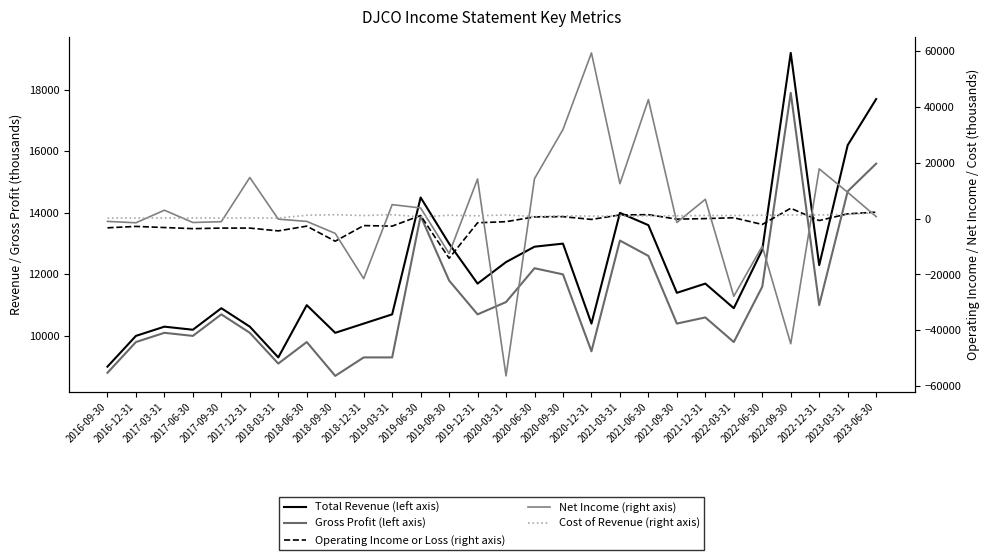

Reading left to right, what are all the values shown in this chart?

Total Revenue (left axis): 2016-09-30=9000	2016-12-31=10000	2017-03-31=10300	2017-06-30=10200	2017-09-30=10900	2017-12-31=10300	2018-03-31=9300	2018-06-30=11000	2018-09-30=10100	2018-12-31=10400	2019-03-31=10700	2019-06-30=14500	2019-09-30=13000	2019-12-31=11700	2020-03-31=12400	2020-06-30=12900	2020-09-30=13000	2020-12-31=10400	2021-03-31=14000	2021-06-30=13600	2021-09-30=11400	2021-12-31=11700	2022-03-31=10900	2022-06-30=12800	2022-09-30=19200	2022-12-31=12300	2023-03-31=16200	2023-06-30=17700
Gross Profit (left axis): 2016-09-30=8800	2016-12-31=9800	2017-03-31=10100	2017-06-30=10000	2017-09-30=10700	2017-12-31=10100	2018-03-31=9100	2018-06-30=9800	2018-09-30=8700	2018-12-31=9300	2019-03-31=9300	2019-06-30=13900	2019-09-30=11800	2019-12-31=10700	2020-03-31=11100	2020-06-30=12200	2020-09-30=12000	2020-12-31=9500	2021-03-31=13100	2021-06-30=12600	2021-09-30=10400	2021-12-31=10600	2022-03-31=9800	2022-06-30=11600	2022-09-30=17900	2022-12-31=11000	2023-03-31=14700	2023-06-30=15600
Operating Income or Loss (right axis): 2016-09-30=-3300	2016-12-31=-2800	2017-03-31=-3200	2017-06-30=-3600	2017-09-30=-3400	2017-12-31=-3400	2018-03-31=-4400	2018-06-30=-2700	2018-09-30=-8100	2018-12-31=-2500	2019-03-31=-2700	2019-06-30=1100	2019-09-30=-14200	2019-12-31=-1500	2020-03-31=-1100	2020-06-30=600	2020-09-30=700	2020-12-31=-300	2021-03-31=1300	2021-06-30=1400	2021-09-30=-200	2021-12-31=0	2022-03-31=300	2022-06-30=-2100	2022-09-30=3700	2022-12-31=-700	2023-03-31=1700	2023-06-30=2300
Net Income (right axis): 2016-09-30=-1000	2016-12-31=-1500	2017-03-31=3000	2017-06-30=-1400	2017-09-30=-1100	2017-12-31=14700	2018-03-31=-200	2018-06-30=-1000	2018-09-30=-5300	2018-12-31=-21500	2019-03-31=5000	2019-06-30=3800	2019-09-30=-12500	2019-12-31=14200	2020-03-31=-56300	2020-06-30=14300	2020-09-30=31900	2020-12-31=59300	2021-03-31=12500	2021-06-30=42600	2021-09-30=-1400	2021-12-31=6900	2022-03-31=-27800	2022-06-30=-9900	2022-09-30=-44800	2022-12-31=17800	2023-03-31=9400	2023-06-30=700
Cost of Revenue (right axis): 2016-09-30=200	2016-12-31=200	2017-03-31=200	2017-06-30=200	2017-09-30=200	2017-12-31=200	2018-03-31=200	2018-06-30=1200	2018-09-30=1400	2018-12-31=1100	2019-03-31=1400	2019-06-30=600	2019-09-30=1200	2019-12-31=1000	2020-03-31=1300	2020-06-30=700	2020-09-30=1000	2020-12-31=900	2021-03-31=900	2021-06-30=1000	2021-09-30=1000	2021-12-31=1100	2022-03-31=1100	2022-06-30=1200	2022-09-30=1300	2022-12-31=1300	2023-03-31=1500	2023-06-30=2100